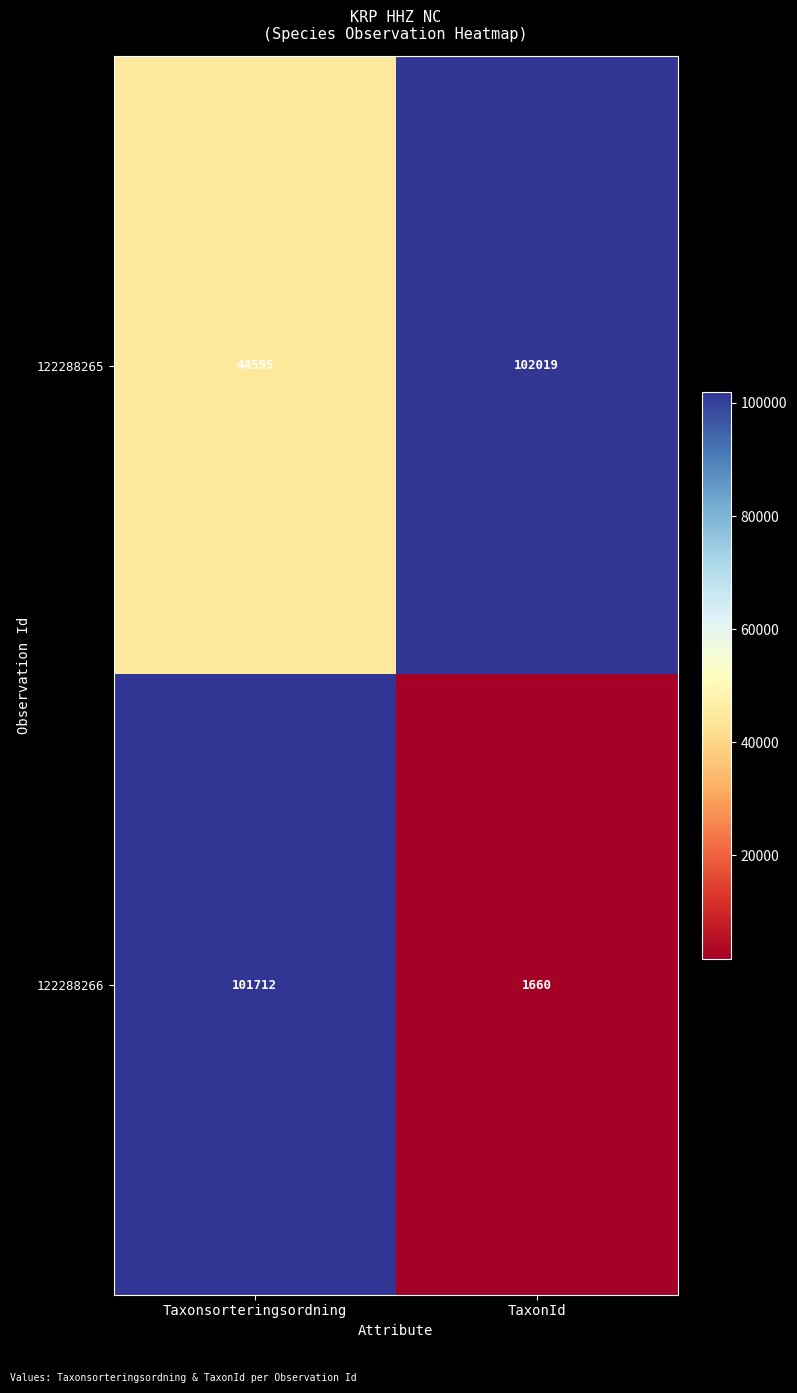

How many values in the 122288265 series are below 102019?

1